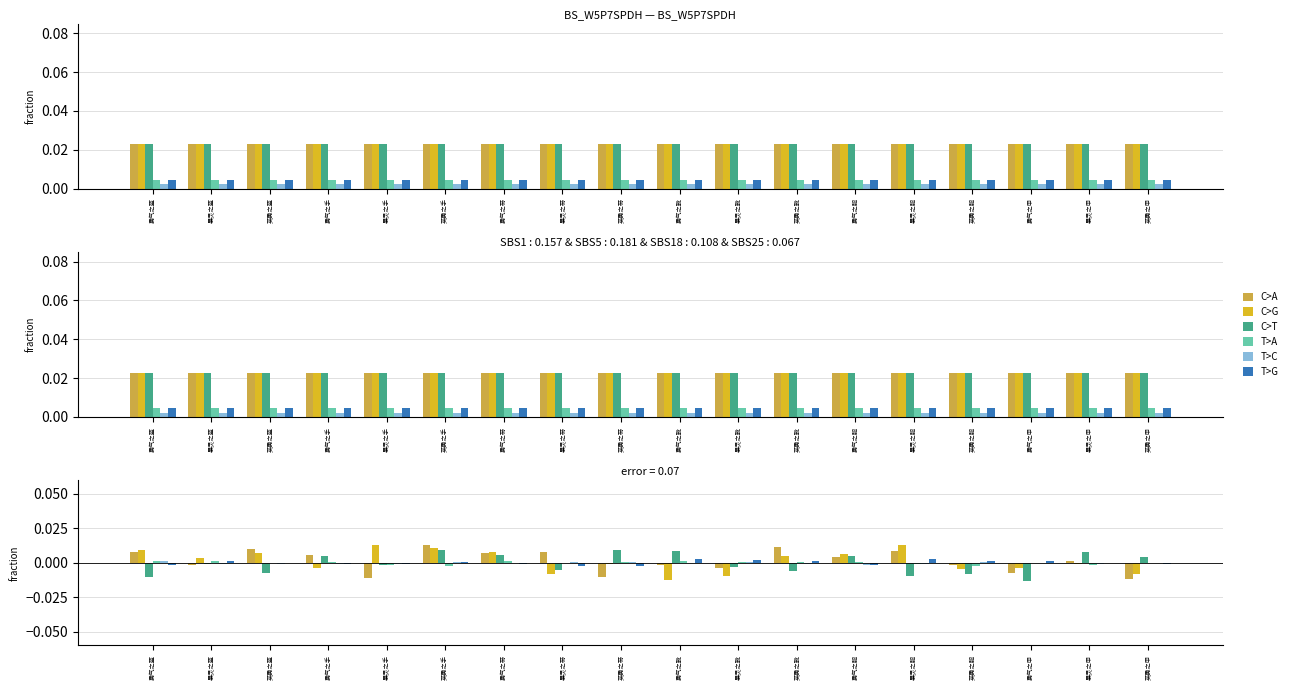

The C>G series shows -0.0 at 暴灵之带. True or false?

False